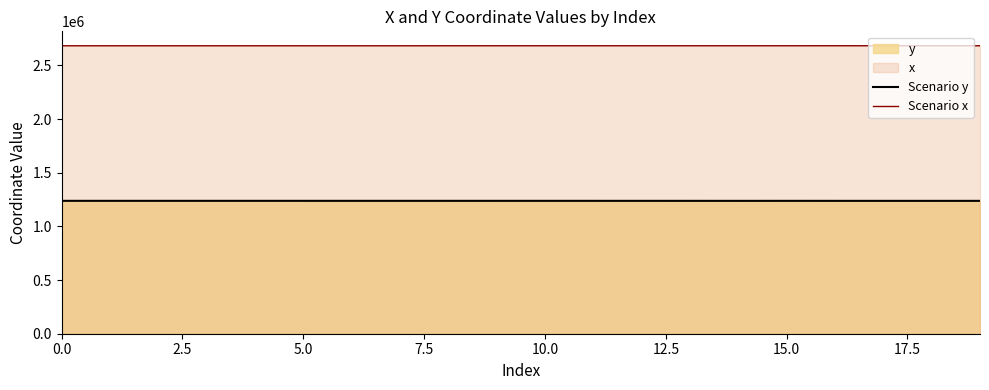

True or false: Scenario x and Scenario y intersect in this chart.

False